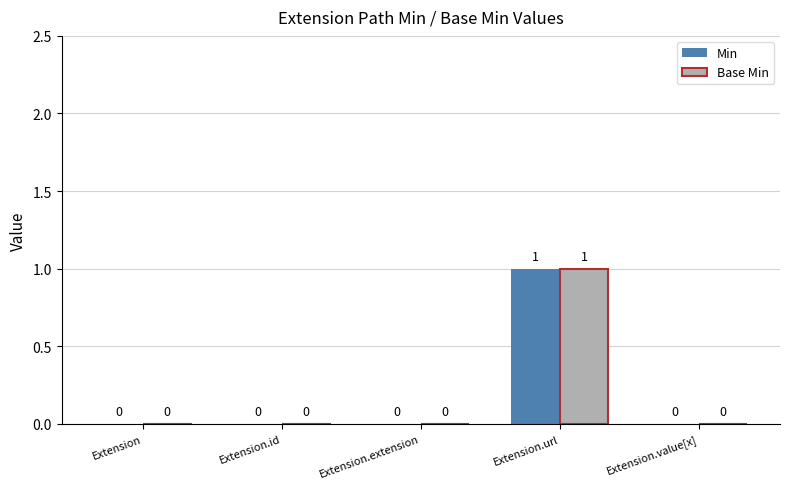

At which category is the sum across all series the highest?

Extension.url